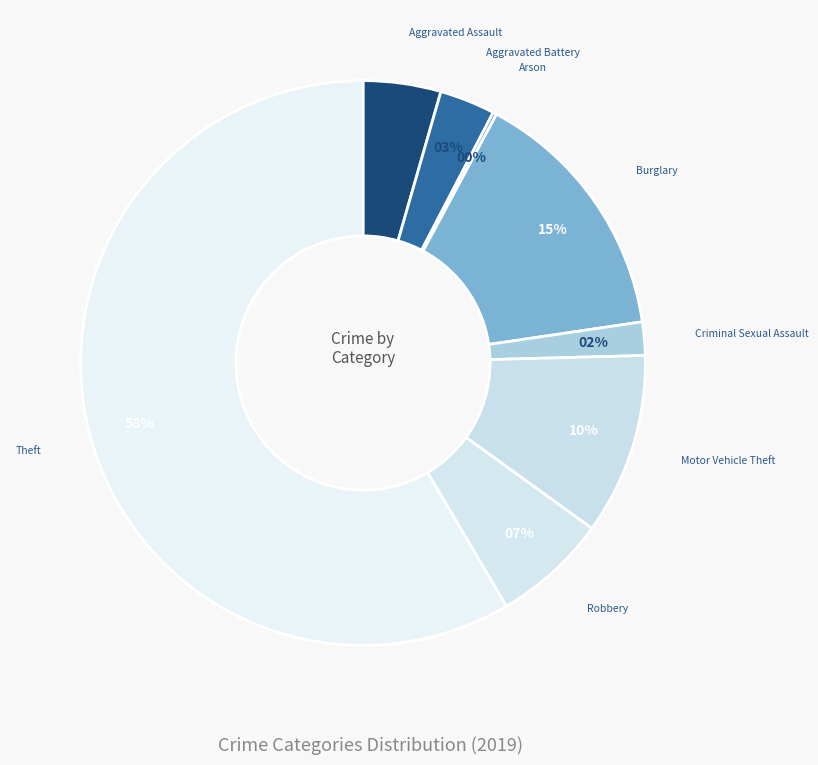

Combined, do Aggravated Battery and Robbery account for over 50%?

No